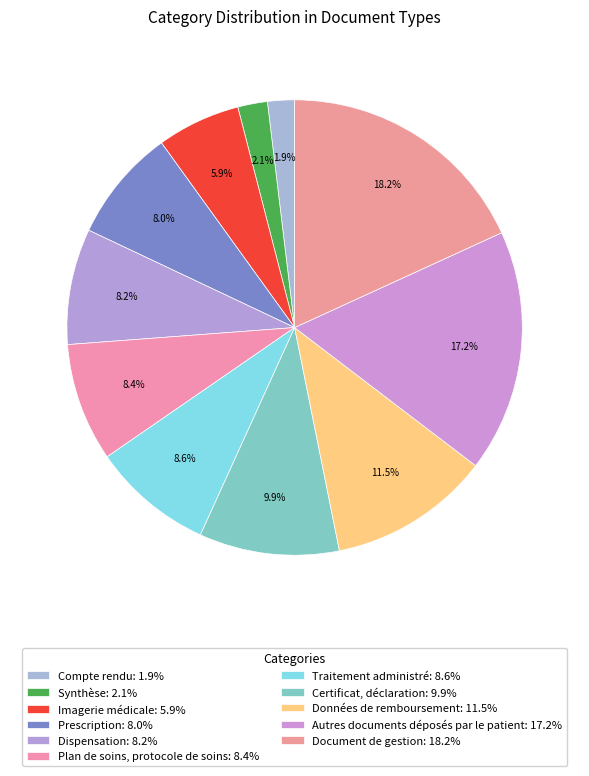

How many segments does this pie chart have?

11